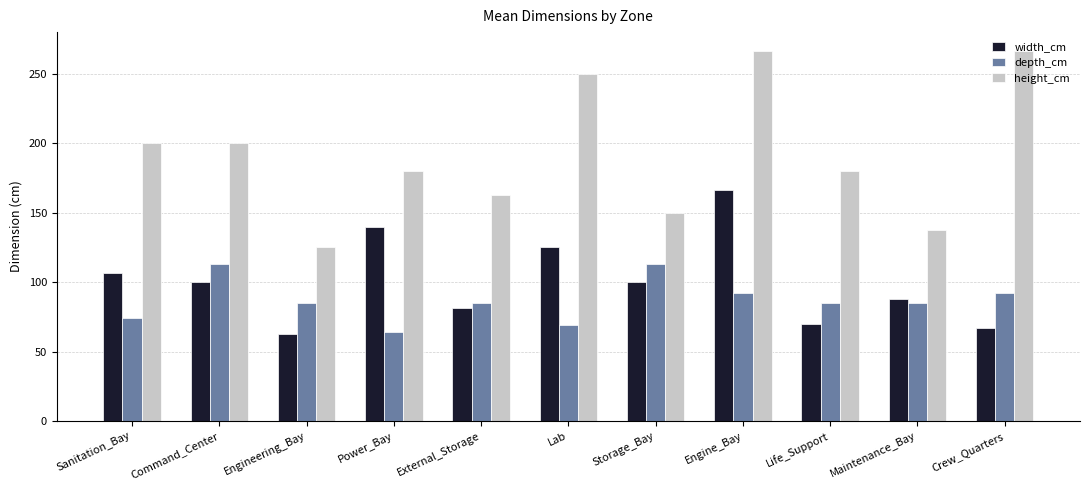

How many bars are there in total?

33